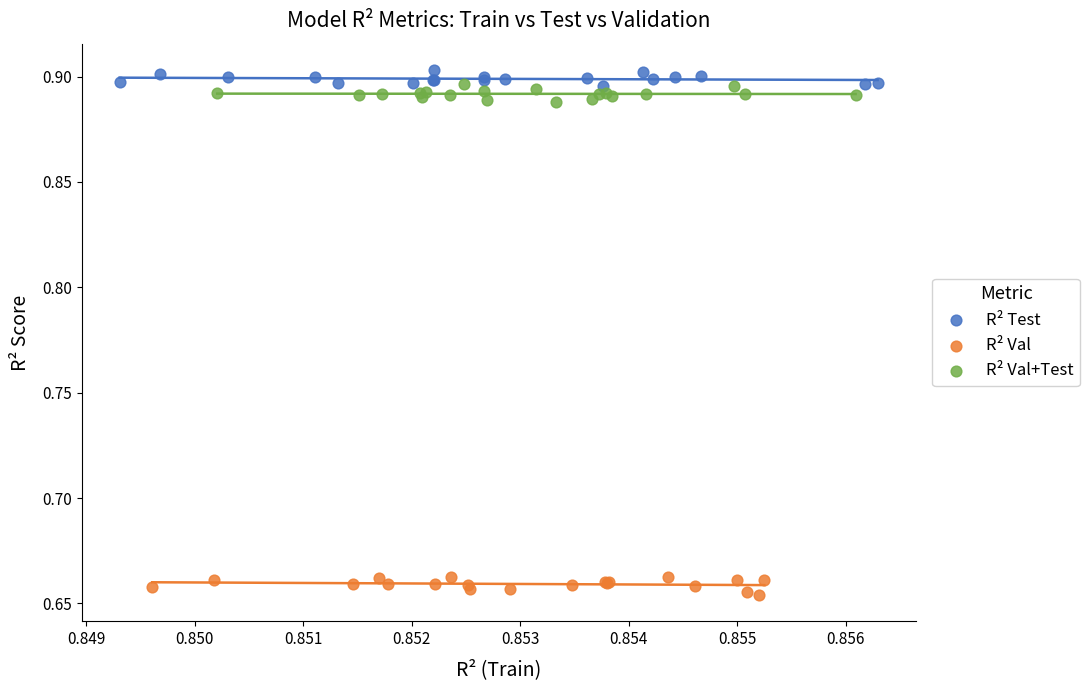

Which series contains the lowest Y value?

R² Val